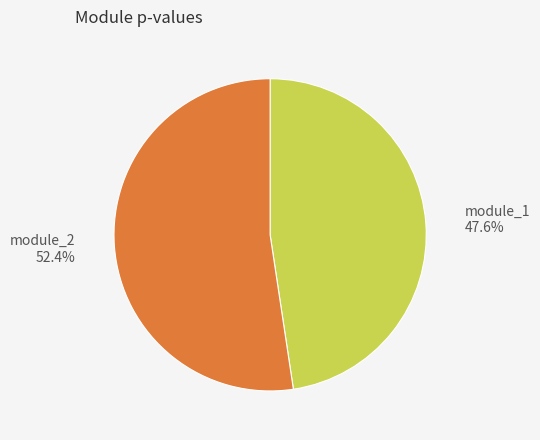

Is there any slice that represents more than half of the pie?

Yes